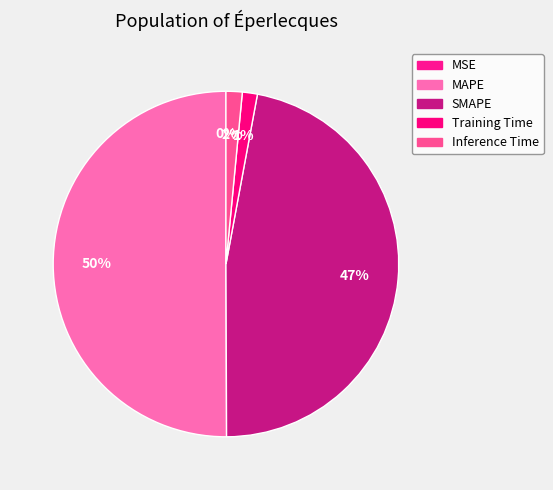

The Training Time slice represents 12% of the pie. True or false?

False